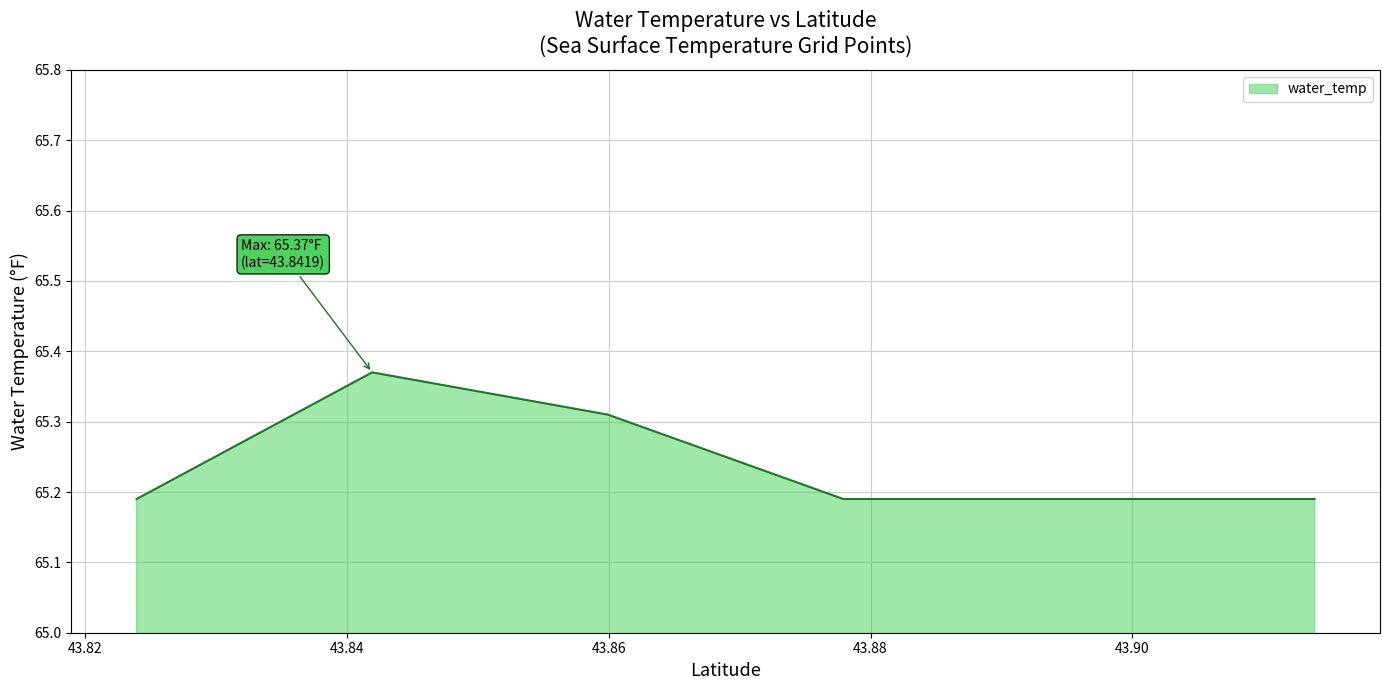

How many values are between 65 and 66?

6